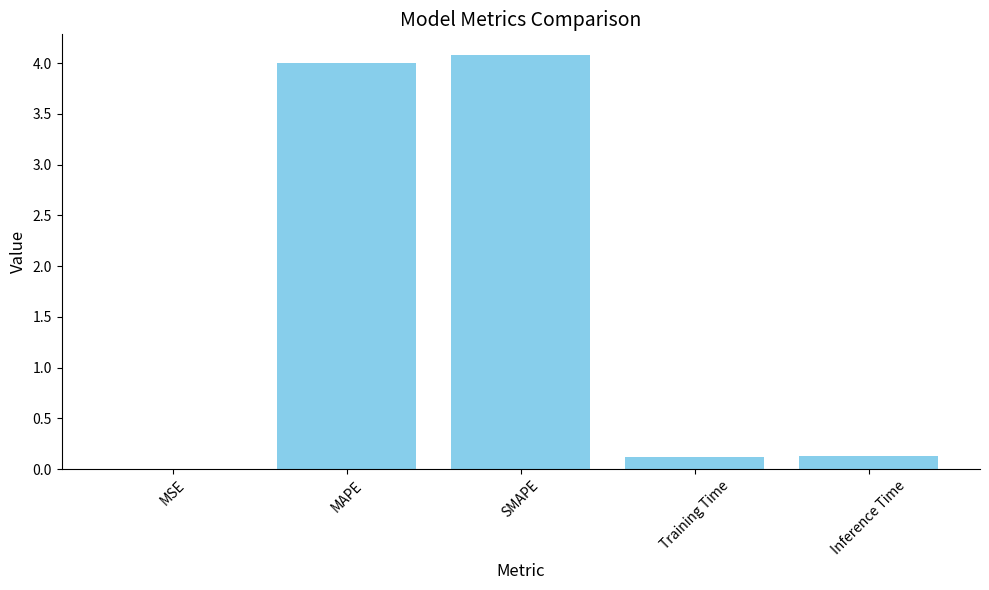

True or false: the data shows 0.0 at Inference Time.

False